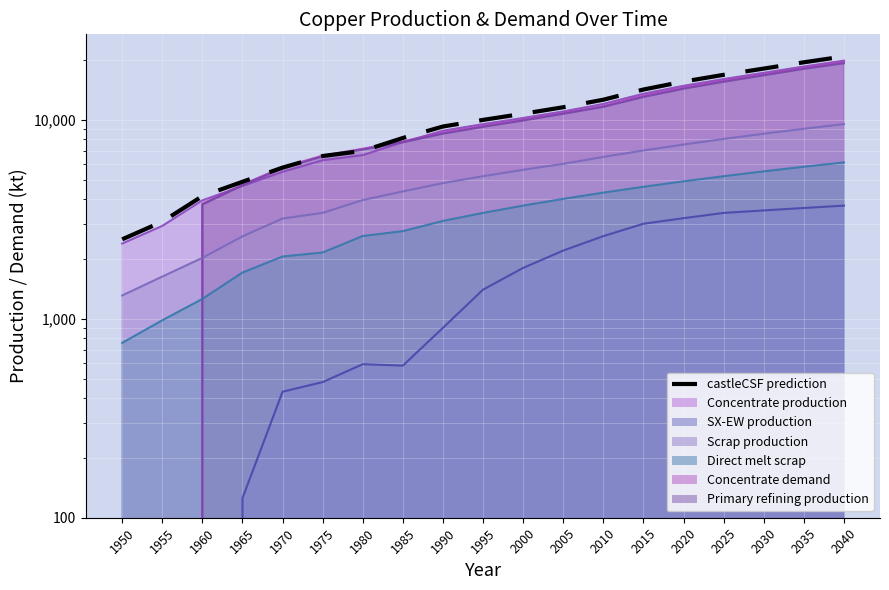

Rank the categories by value from highest to lowest.

2040, 2035, 2030, 2025, 2020, 2015, 2010, 2005, 2000, 1995, 1990, 1985, 1980, 1975, 1970, 1965, 1960, 1955, 1950